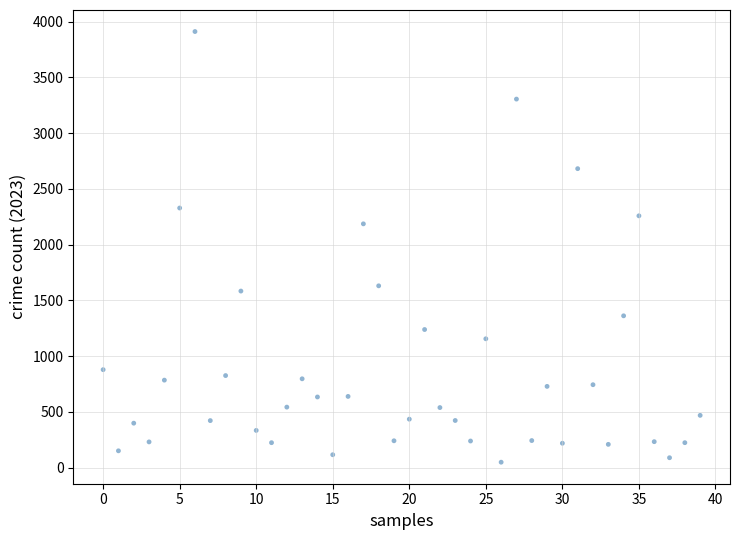

What is the range of Y values (max minus min)?

3863